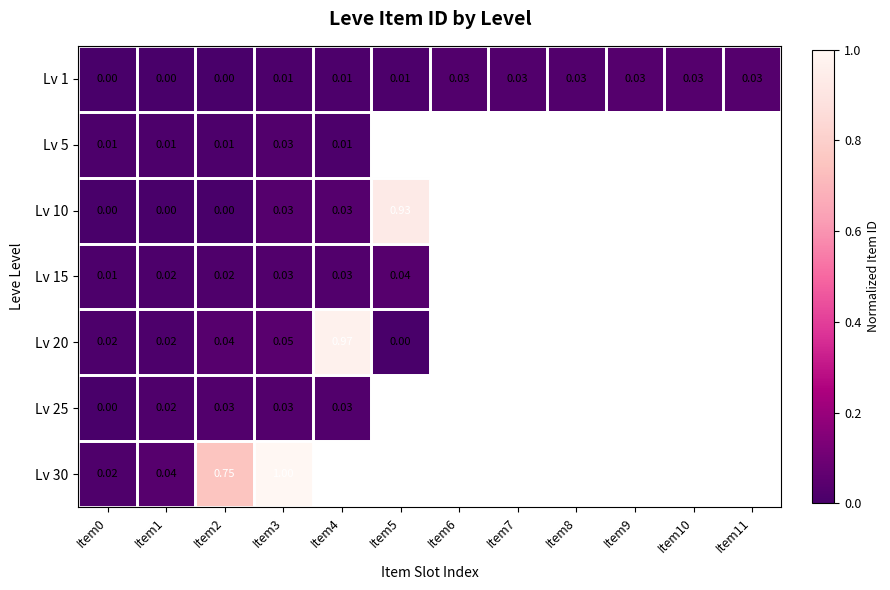

How many values in the Lv 1 series exceed 0?

9